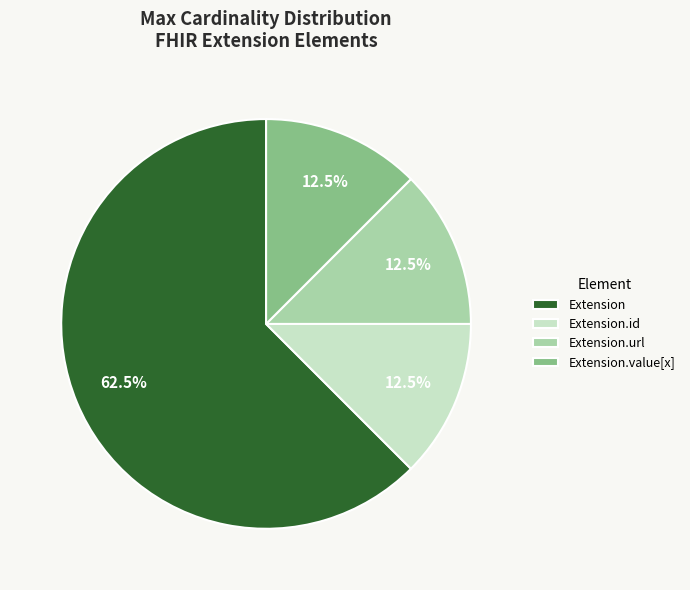

How many slices are in this pie chart?

4